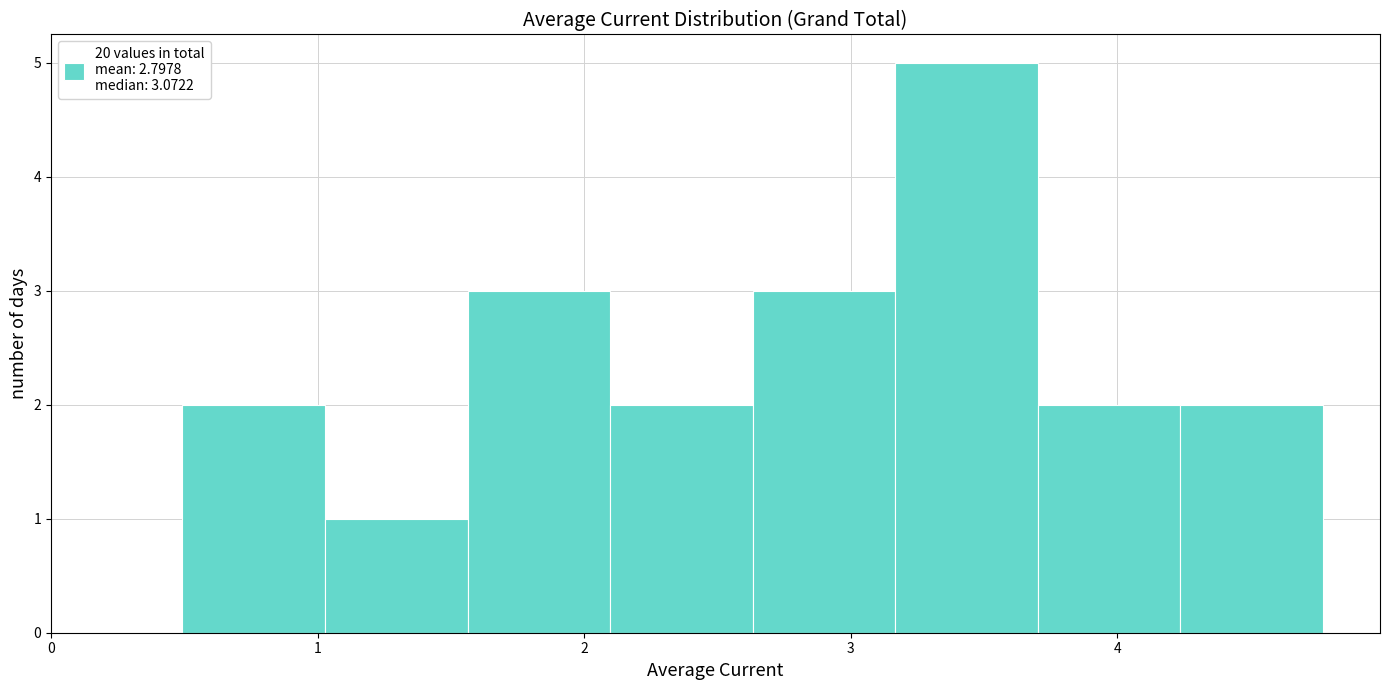

Reading left to right, list every bar in this chart as the range it spans on the x-axis followed by its height. Neither the bar edges nor the heights are printed on the chart, so give them approximately, as read against the axes.

0.5 to 1.0: 2
1.0 to 1.6: 1
1.6 to 2.1: 3
2.1 to 2.6: 2
2.6 to 3.2: 3
3.2 to 3.7: 5
3.7 to 4.2: 2
4.2 to 4.8: 2